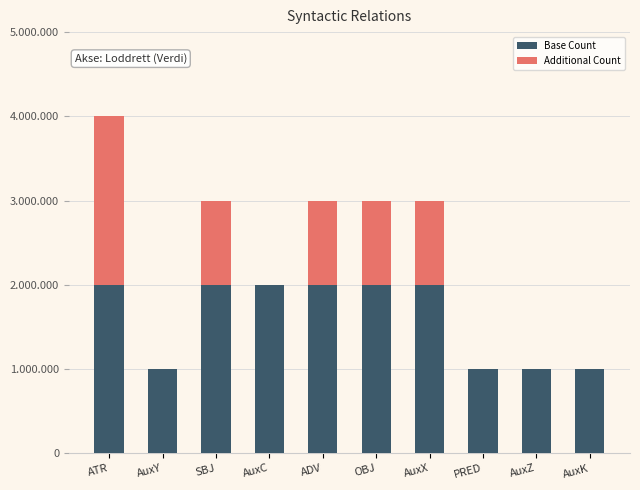

List the series in order of their overall mean, lowest first.

Additional Count, Base Count